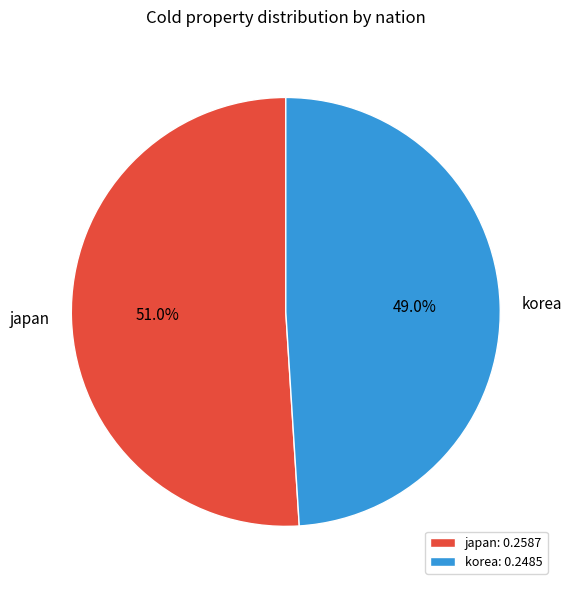

The japan slice represents 64% of the pie. True or false?

False